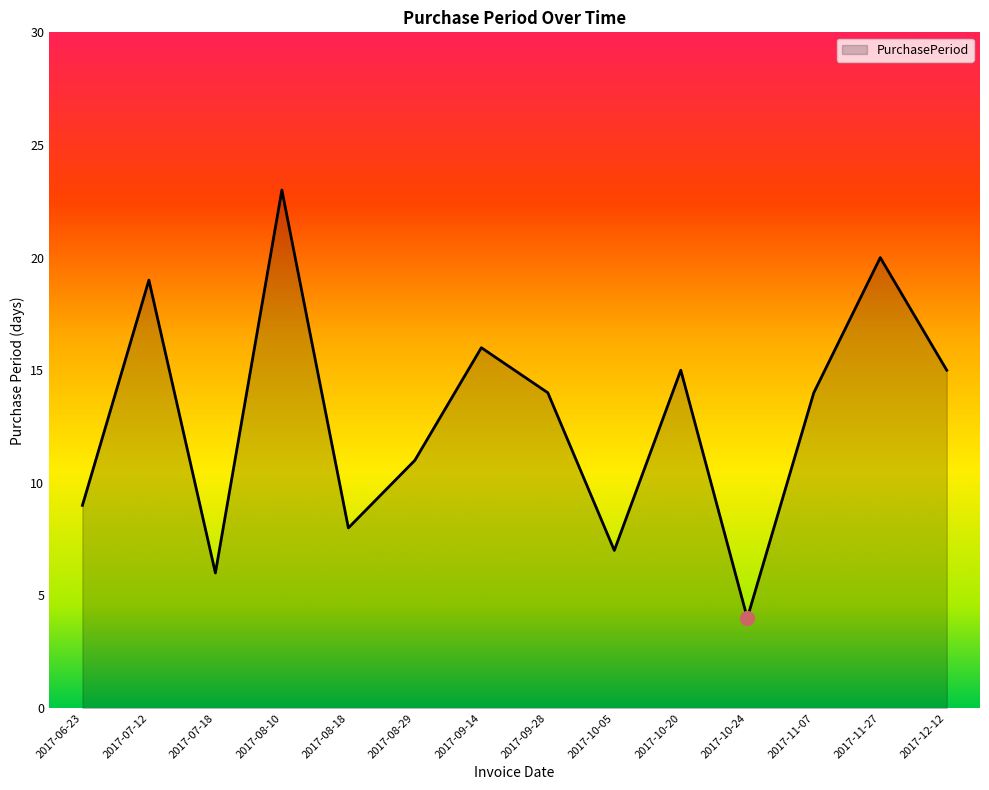

Reading left to right, what are all the values shown in this chart?

9	19	6	23	8	11	16	14	7	15	4	14	20	15